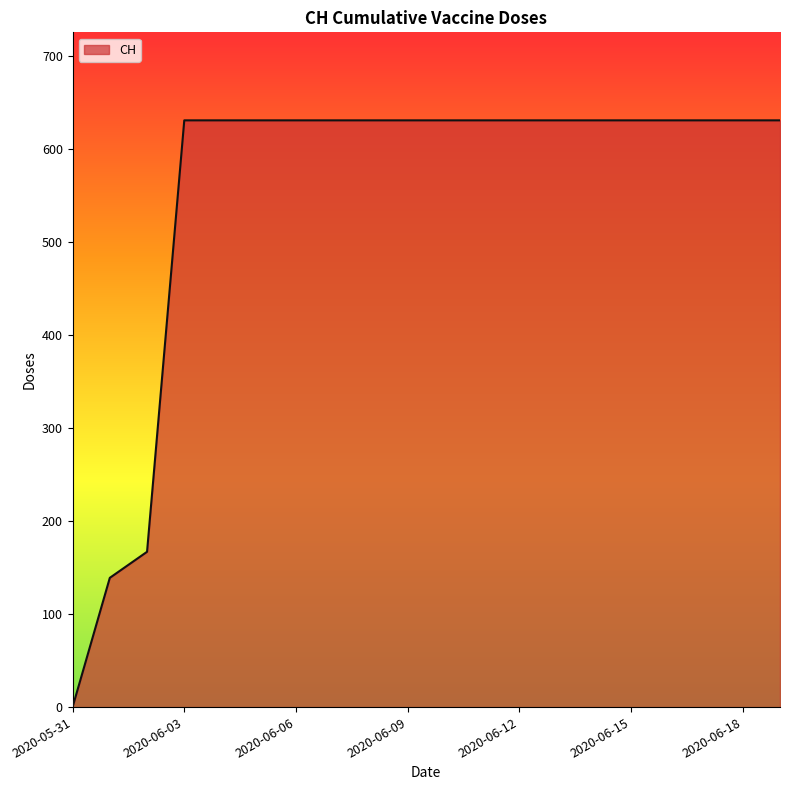

What is the difference between the maximum and minimum values?

631